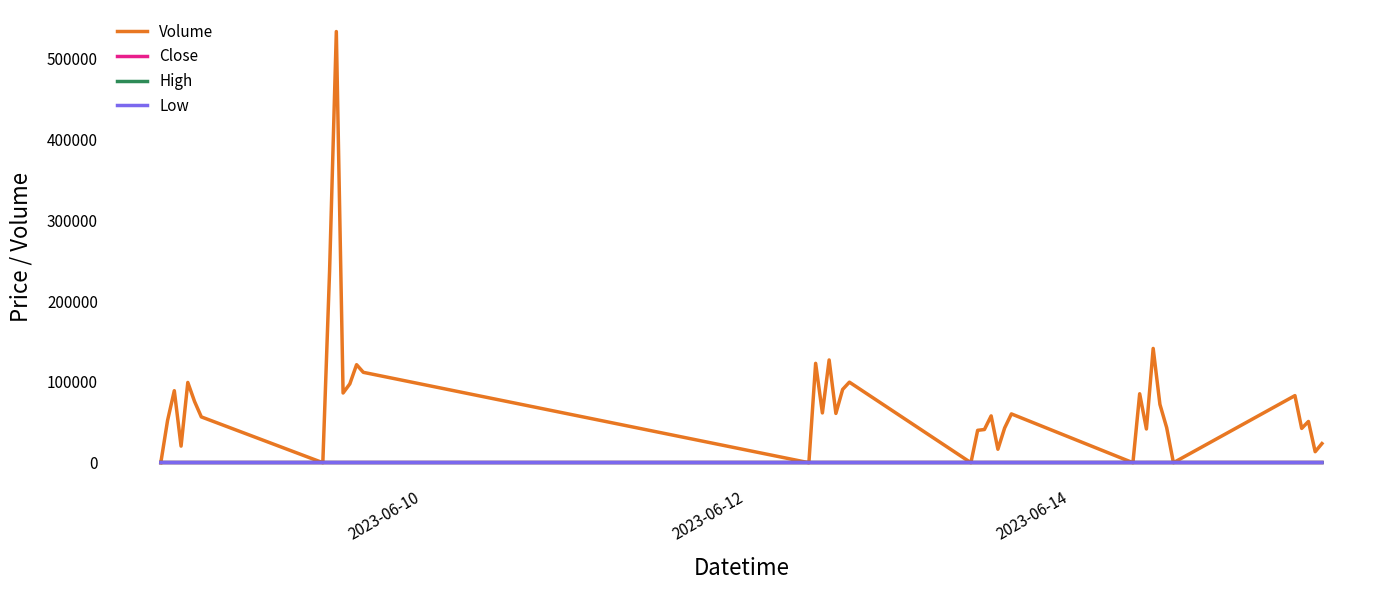

Which series has the largest total across all categories?

Volume